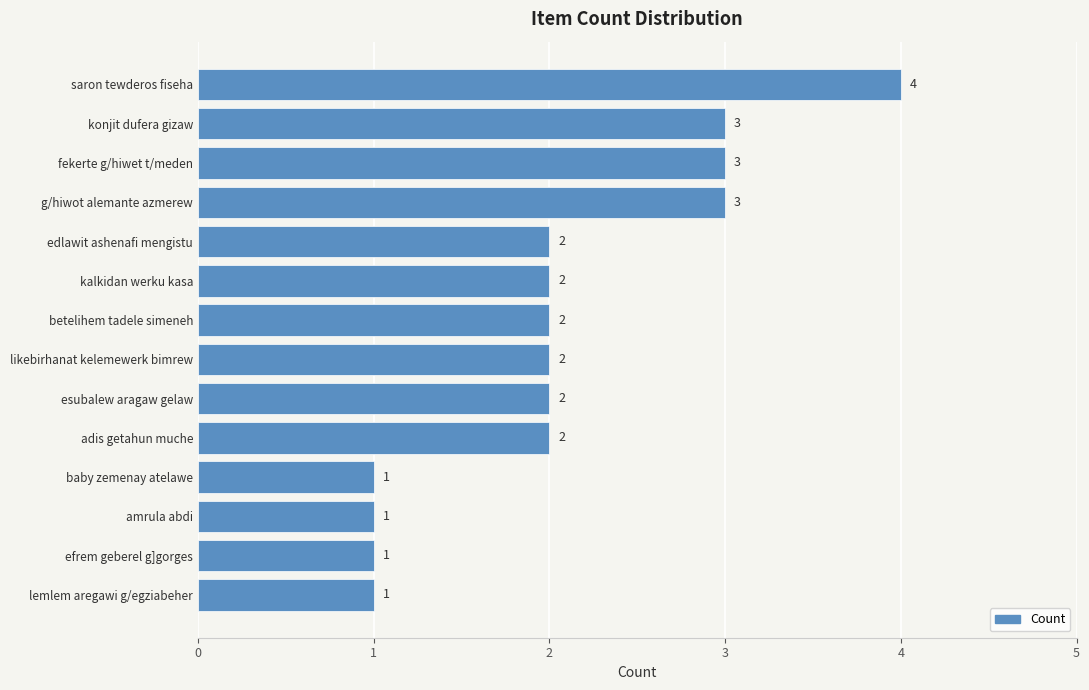

True or false: the data shows 3 at betelihem tadele simeneh.

False